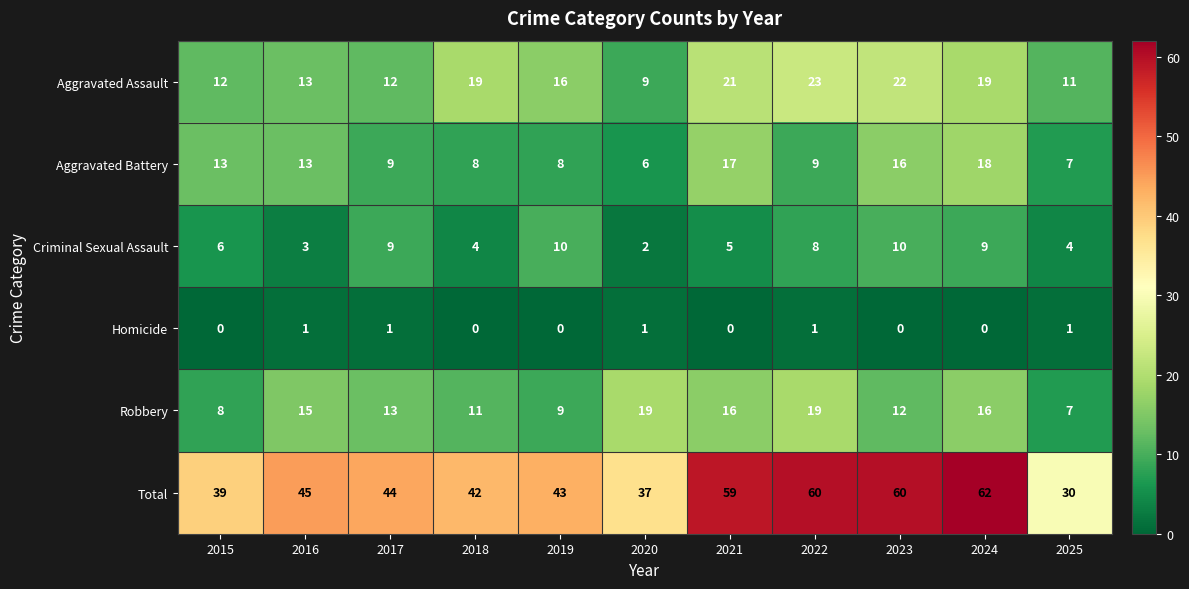

Read the Aggravated Assault value at 2020, to the nearest 10.

10